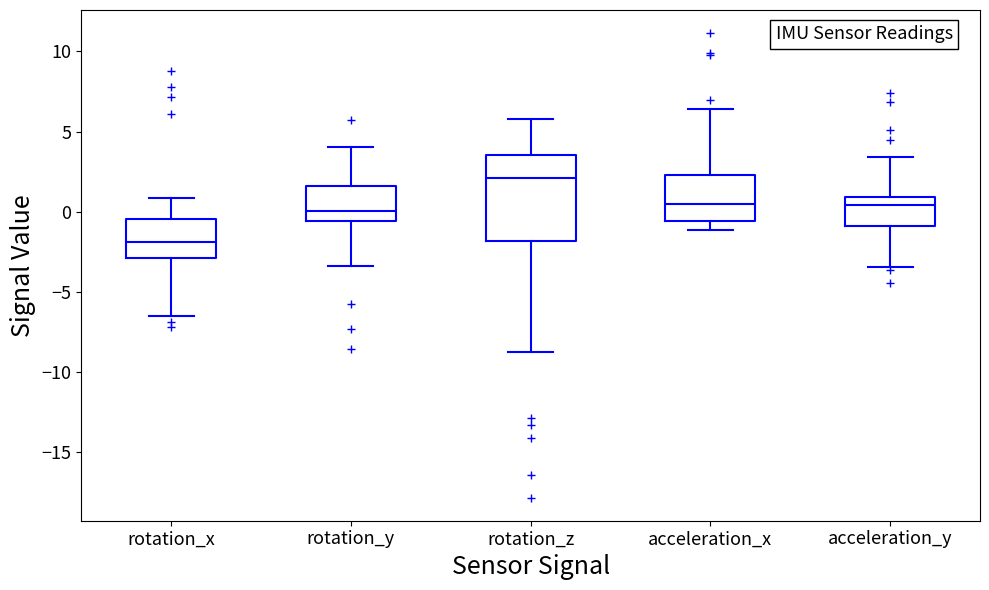

Which box is the tallest, from its lower edge to its upper edge?

rotation_z